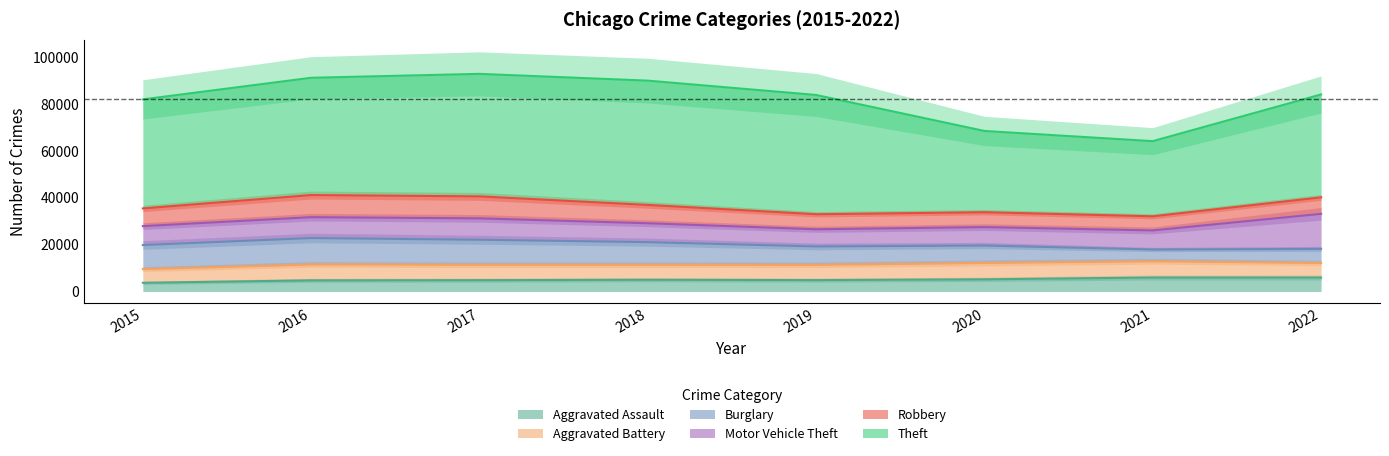

Does the chart display data point markers on the line(s)?

No